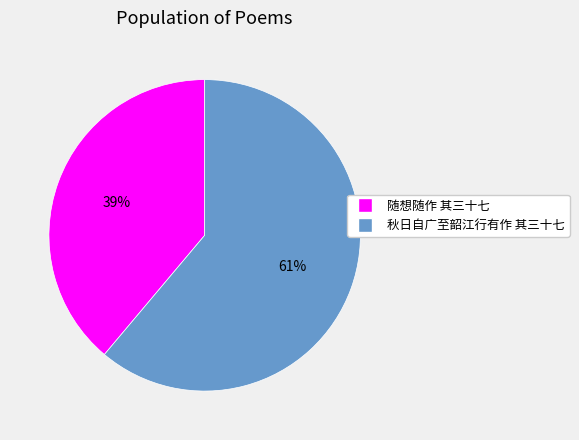

To the nearest percent, what is the difference between the 随想随作 其三十七 and 秋日自广至韶江行有作 其三十七 slice percentages?

22%